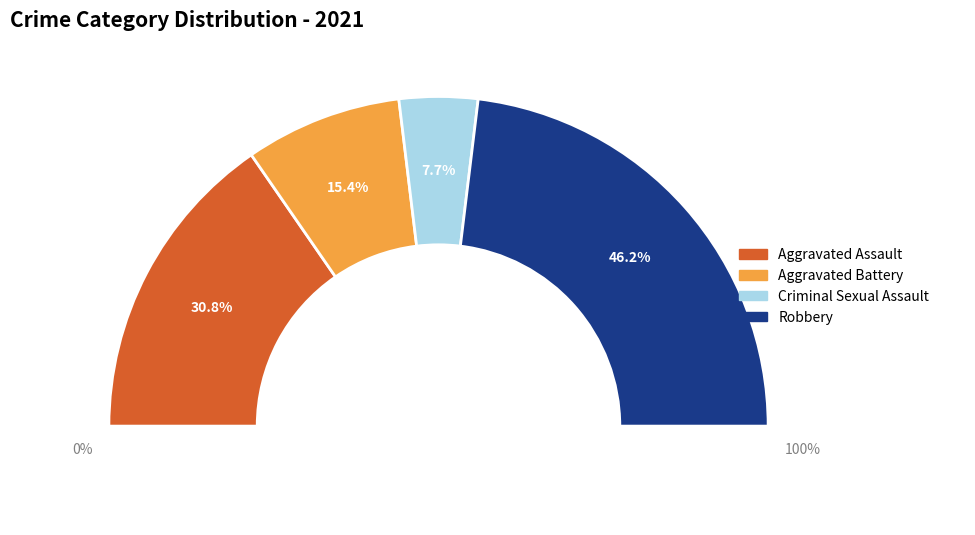

True or false: Aggravated Battery accounts for 15% of the total.

True